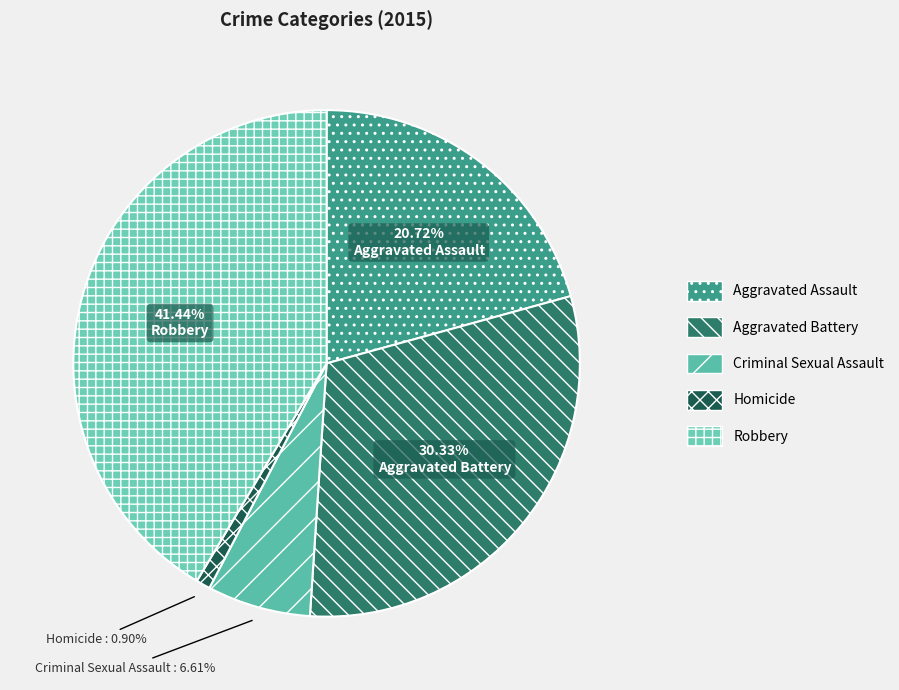

Is there any slice that represents more than half of the pie?

No